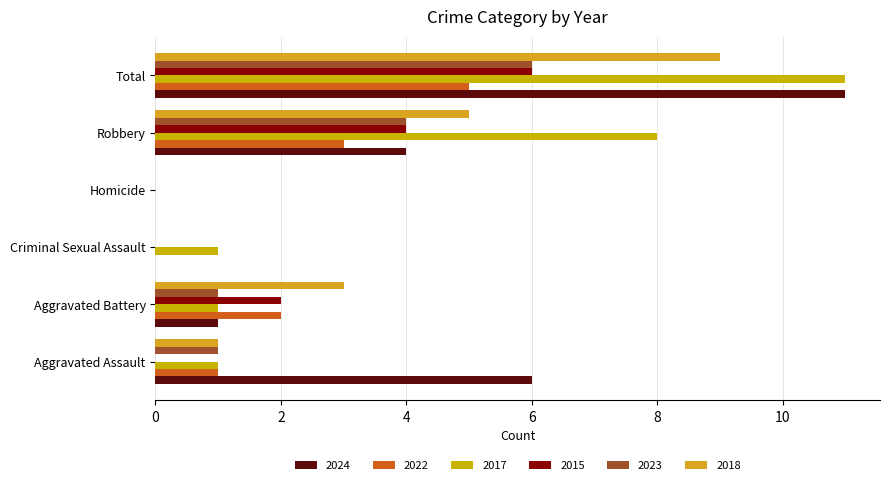

What is the greatest value displayed?

11